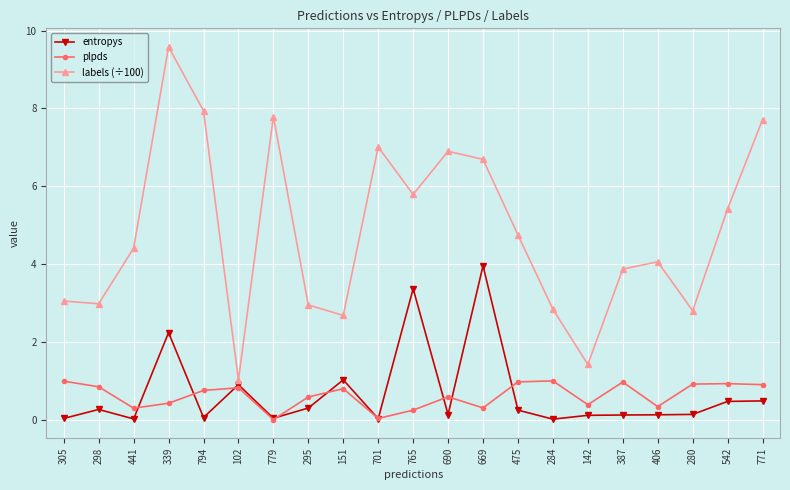

True or false: labels (÷100) has a value of 0.9 at 284.

False